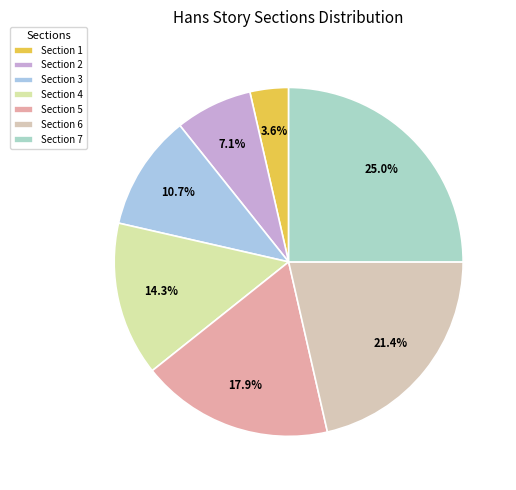

Rank the categories by value from highest to lowest.

Section 7, Section 6, Section 5, Section 4, Section 3, Section 2, Section 1